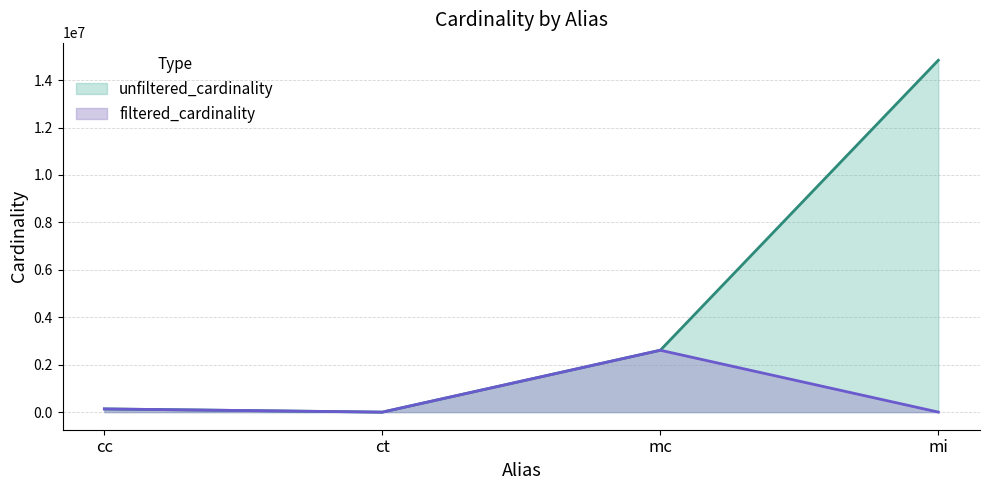

How many values in the unfiltered_cardinality series are below 2609129?

2